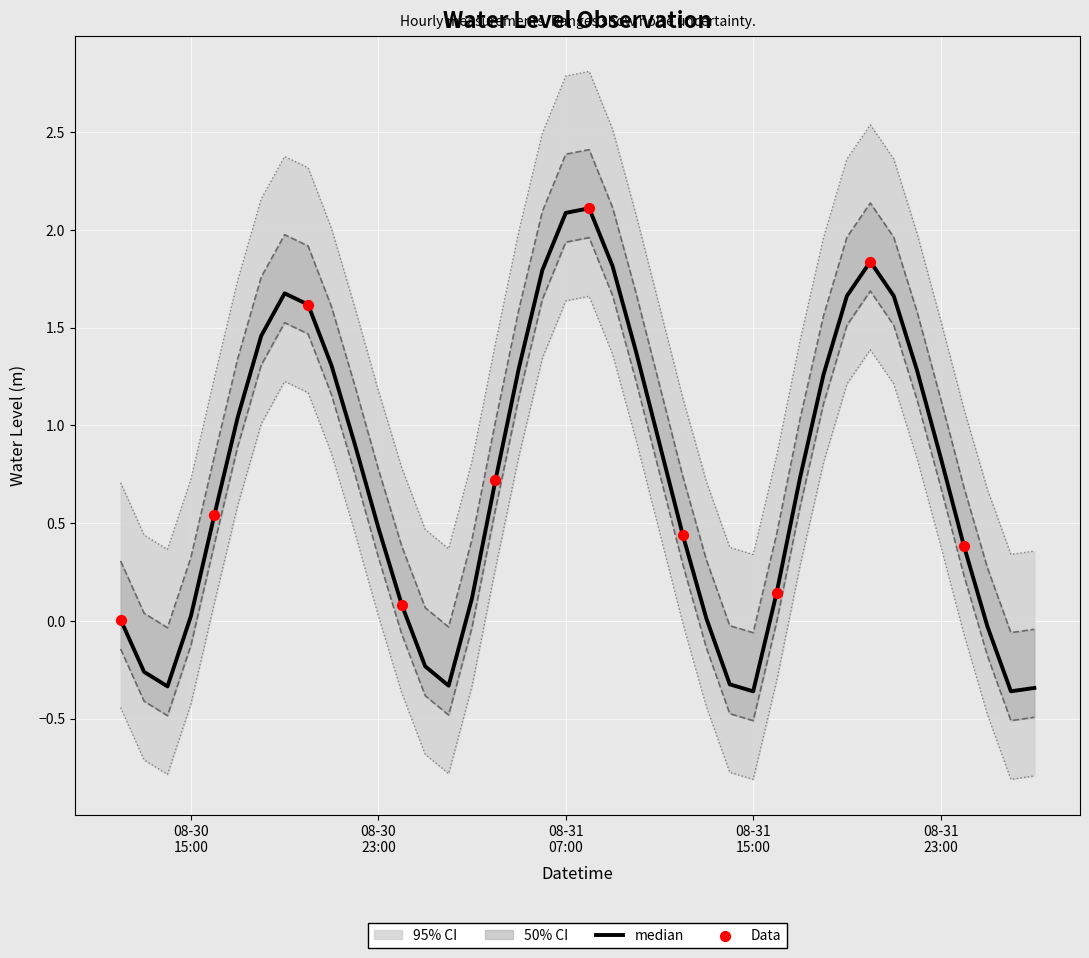

What is the change in value from 2024-08-31 06:00:00 to 2024-08-31 18:00:00?

-0.5